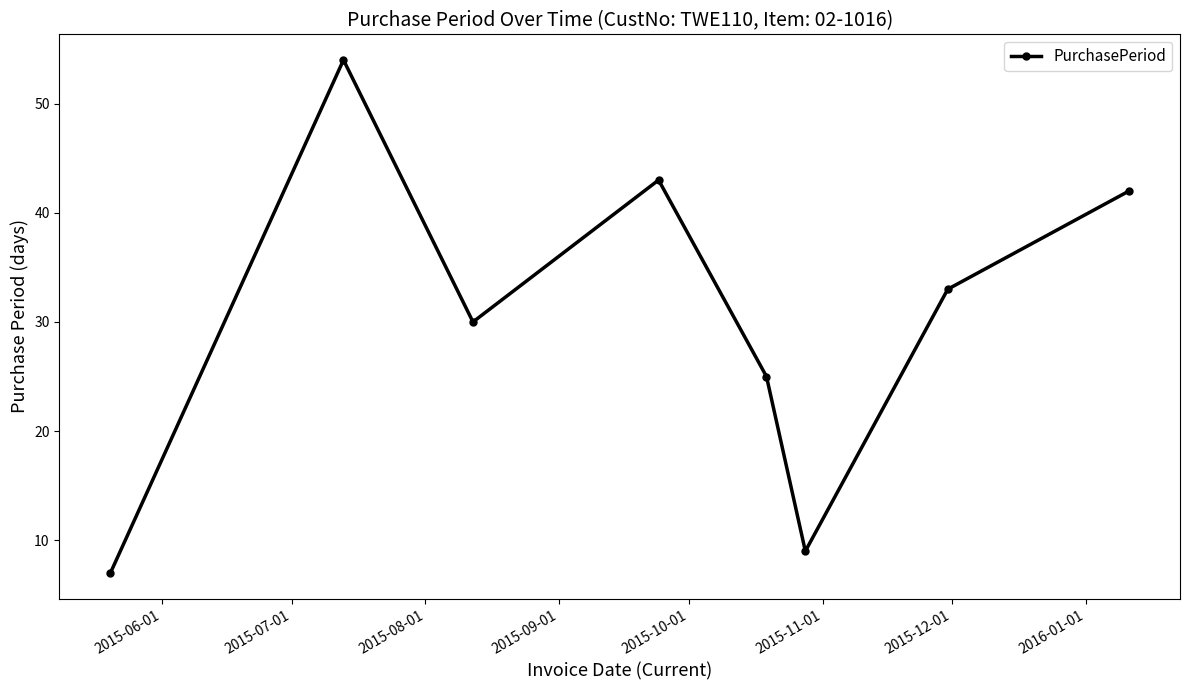

What is the value of the 1st point from the left?

7